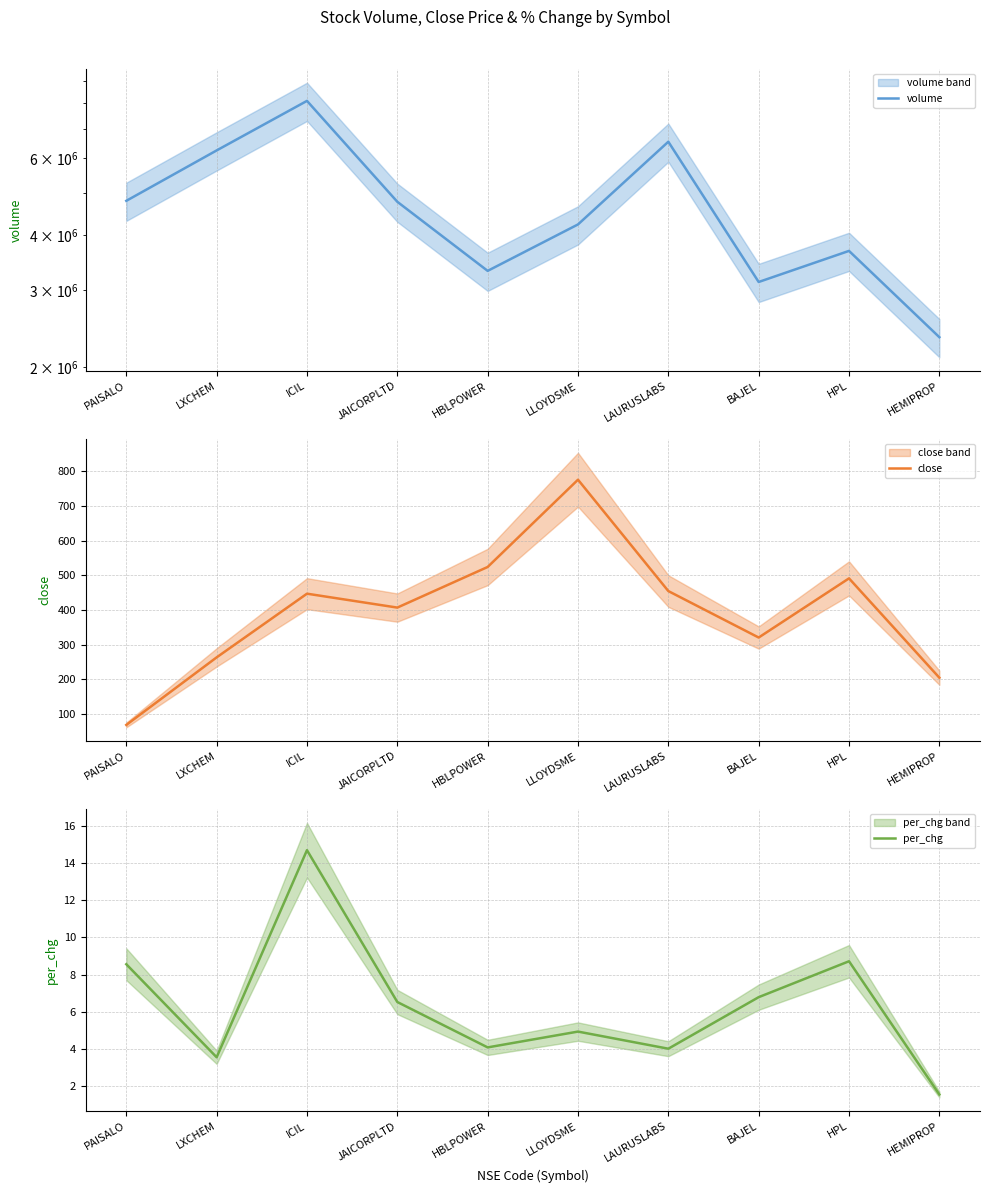

Does the chart have visible grid lines?

Yes